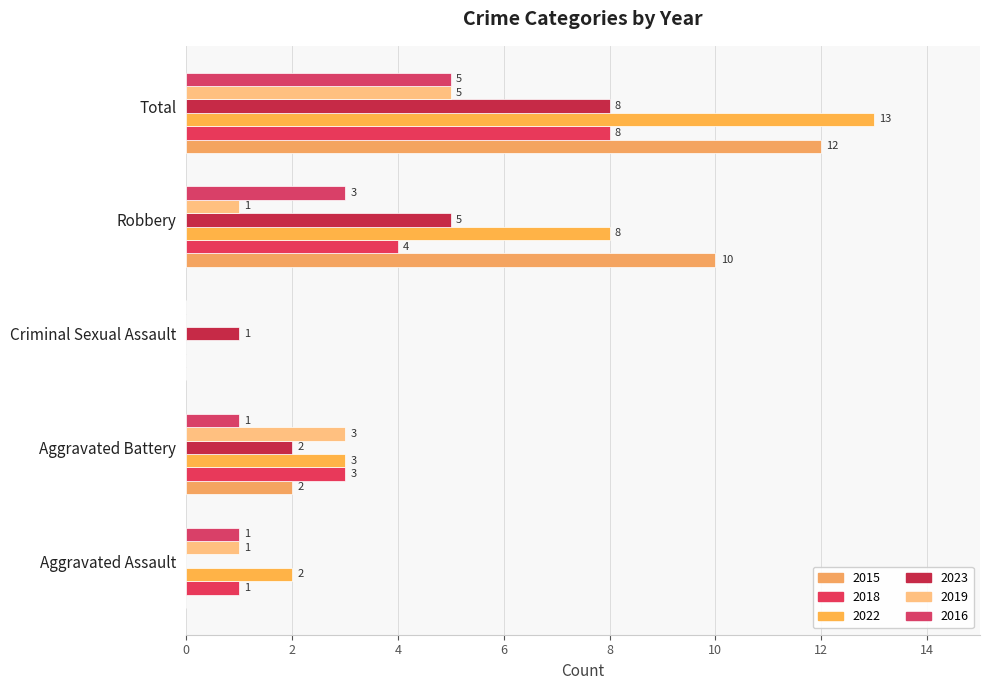

What is the sum of the 2023 values at Total and Aggravated Battery?

10